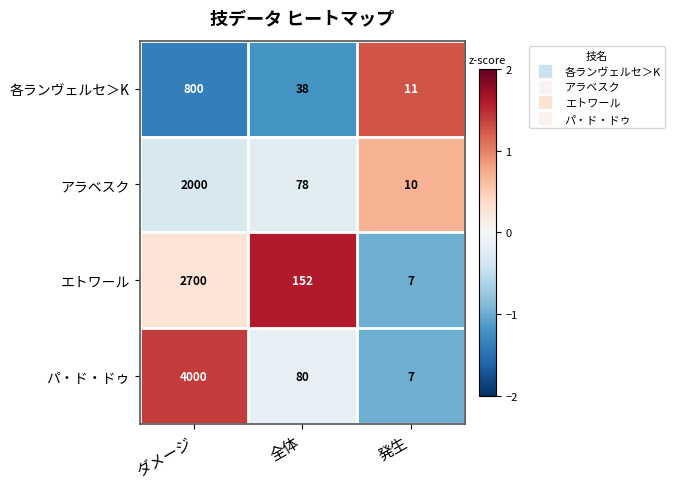

Reading right to left, transcribe all the data shown in this chart.

各ランヴェルセ＞K: 11	38	800
アラベスク: 10	78	2000
エトワール: 7	152	2700
パ・ド・ドゥ: 7	80	4000